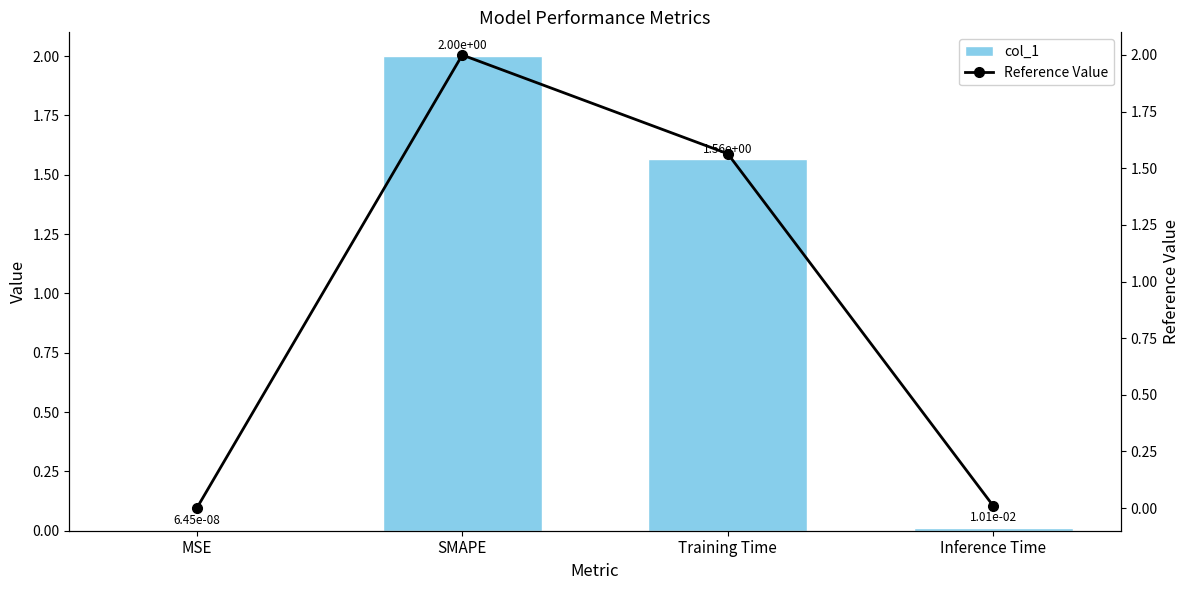

Reading left to right, extract all data points from this chart.

col_1: 0.0	2.0	1.6	0.0
Reference Value: 0.0	2.0	1.6	0.0